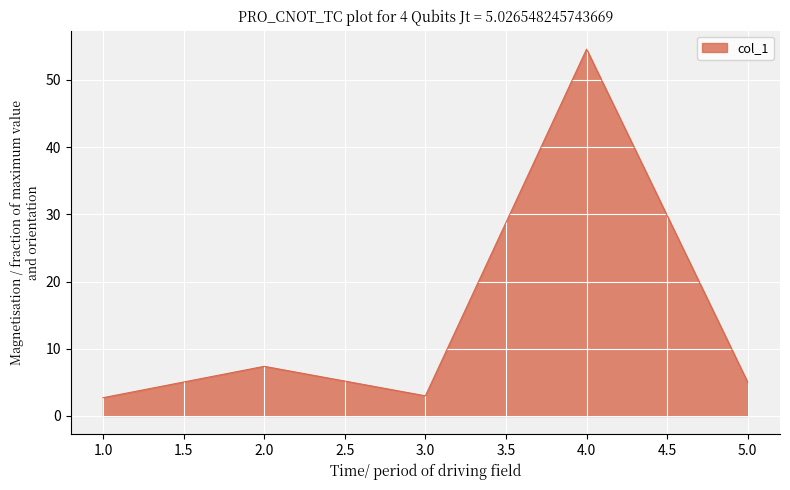

Reading left to right, list all the values displayed in this chart.

2.7	7.4	3.0	54.6	5.0